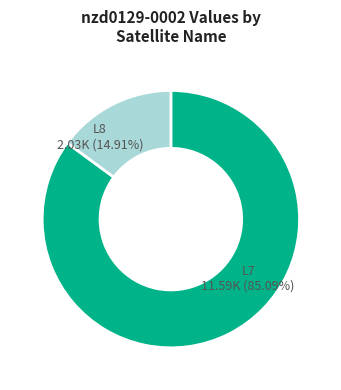

Is there any slice that represents more than half of the pie?

Yes